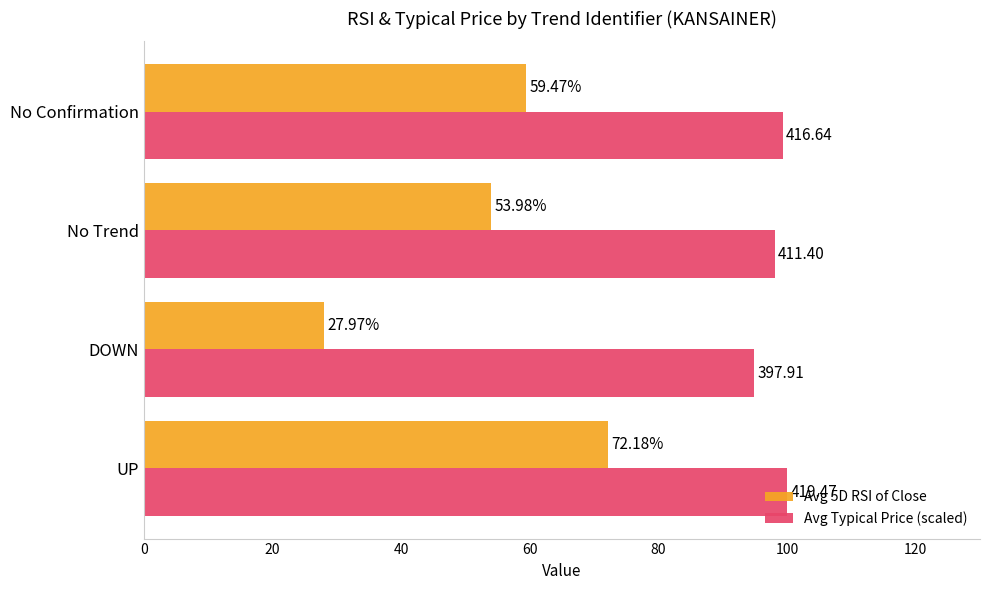

How many categories are shown in the chart?

4